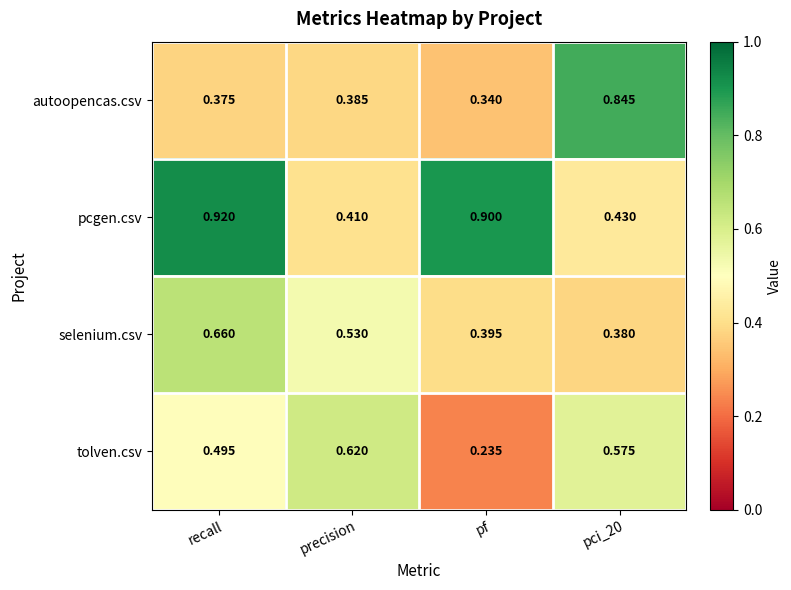

Where is autoopencas.csv nearest to the value 0?

pf